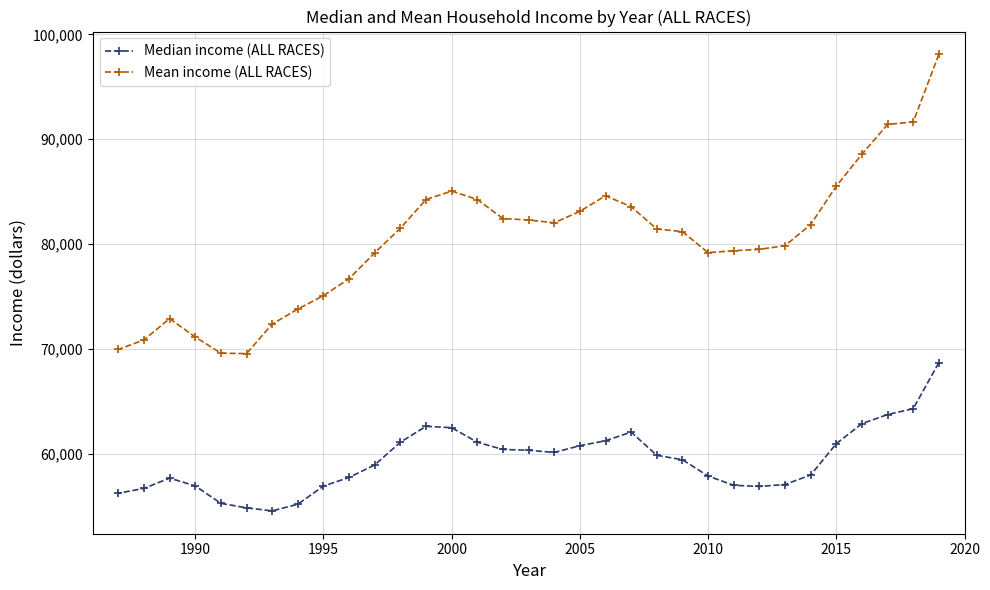

Which series has the largest range (max minus min)?

Mean income (ALL RACES)